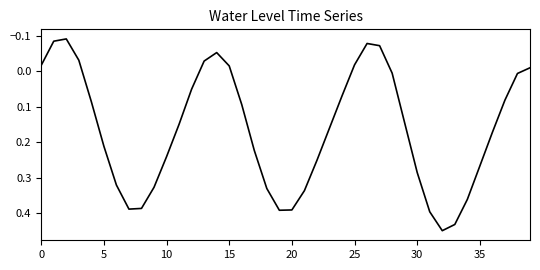

What is the difference between the maximum and minimum values?

0.5